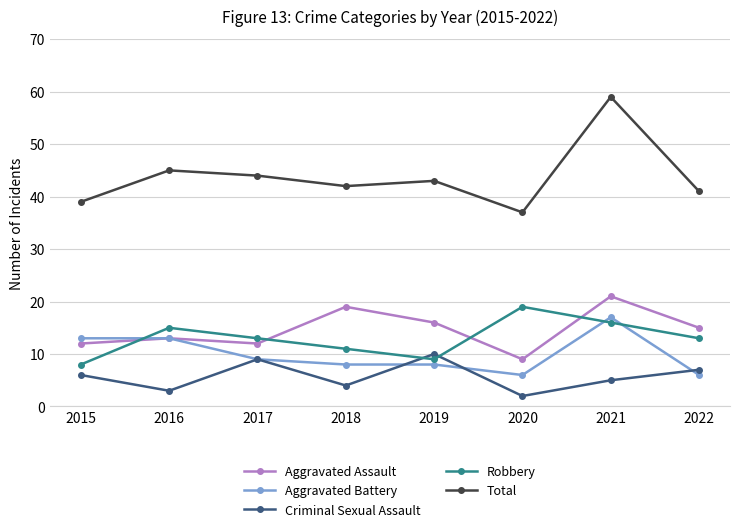

What is the difference between the second highest and second lowest values in the Robbery series?

7